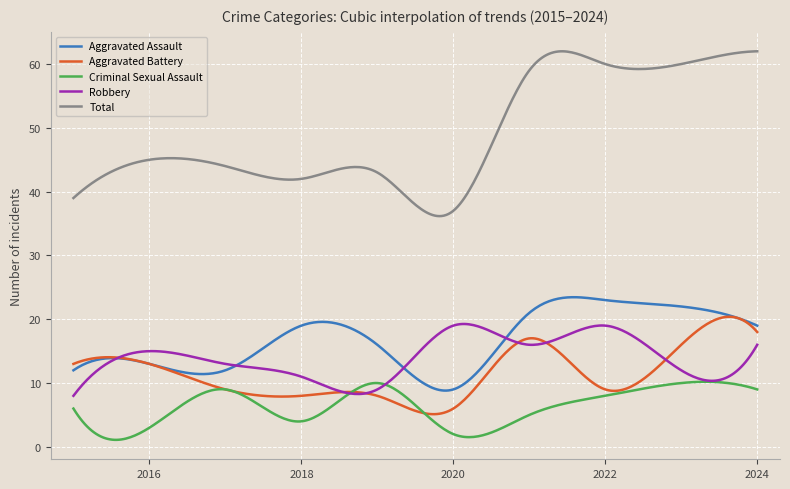

Which series has the largest total across all categories?

Total